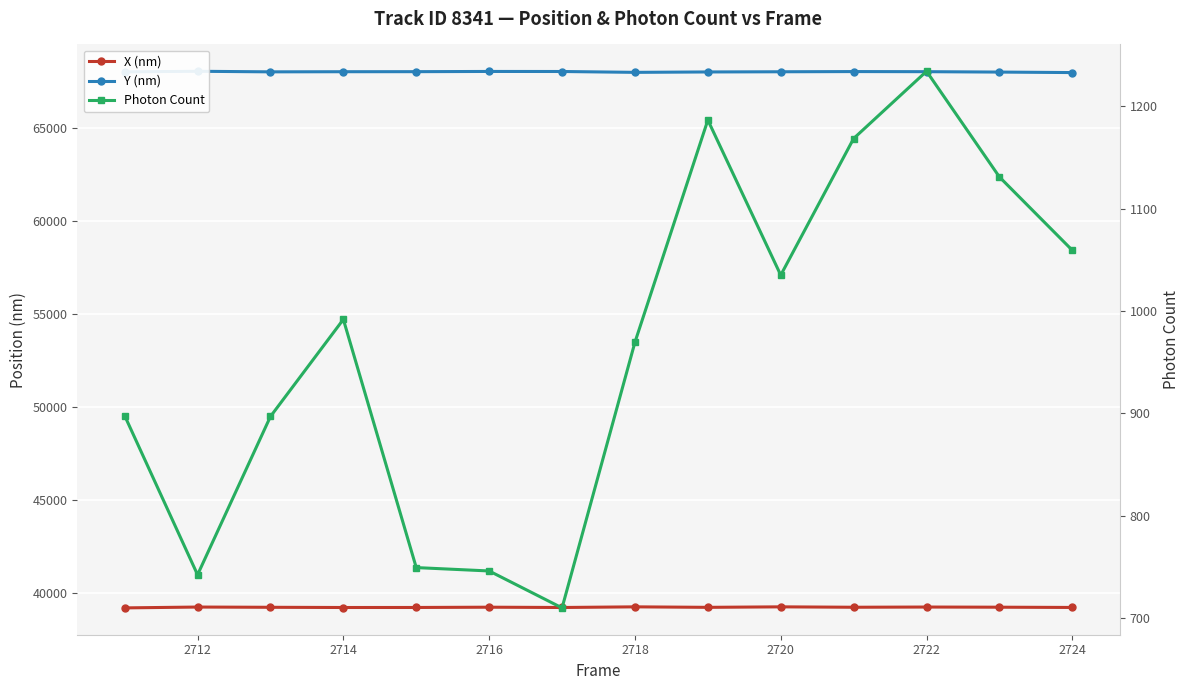

Reading right to left, extract all data points from this chart.

X (nm): 39230.1	39243.7	39252.3	39240.9	39262.5	39236.2	39262.5	39227.9	39243.7	39228.9	39227.5	39238.6	39251.9	39206.5
Y (nm): 67967.9	67994.5	68015.8	68021.7	68011.1	68001.2	67979.6	68025.4	68027.9	68016.5	68013.7	68006.8	68037.5	68006.3
Photon Count: 1059.2	1130.9	1234.1	1168.5	1035.0	1186.5	969.5	709.9	746.0	749.3	991.7	896.9	742.2	897.7